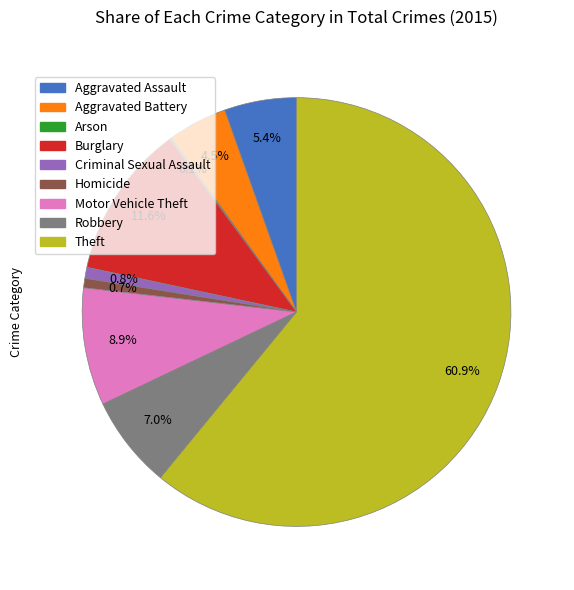

Which category accounts for the majority?

Theft